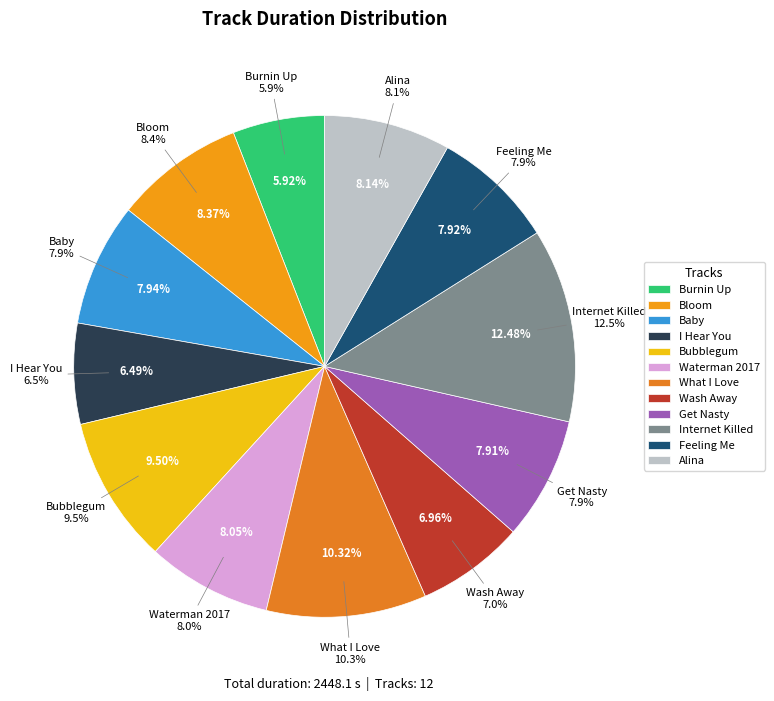

Does any single category account for the majority?

No